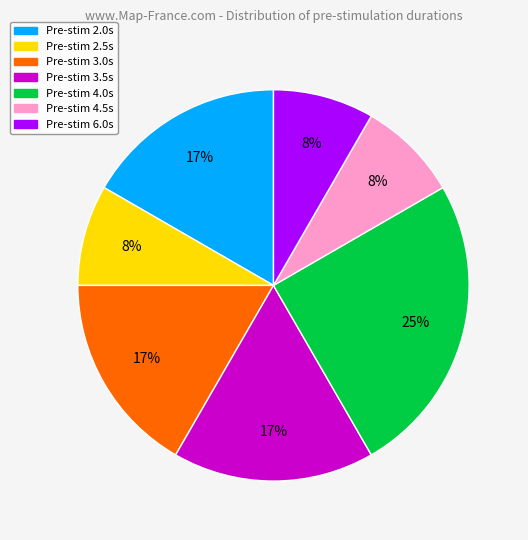

Between Pre-stim 4.5s and Pre-stim 4.0s, which is larger?

Pre-stim 4.0s